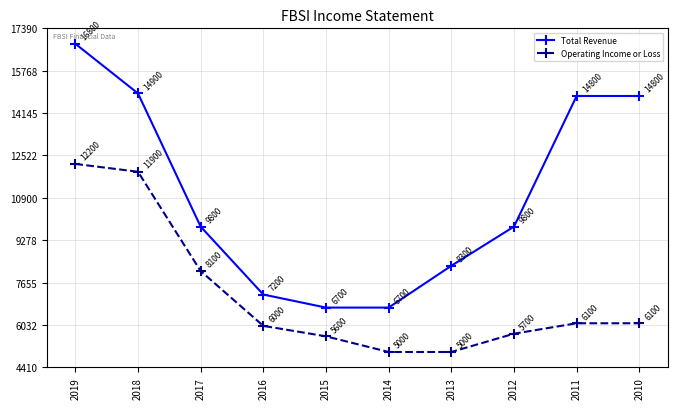

Which series changed the most between 2018 and 2012?

Operating Income or Loss